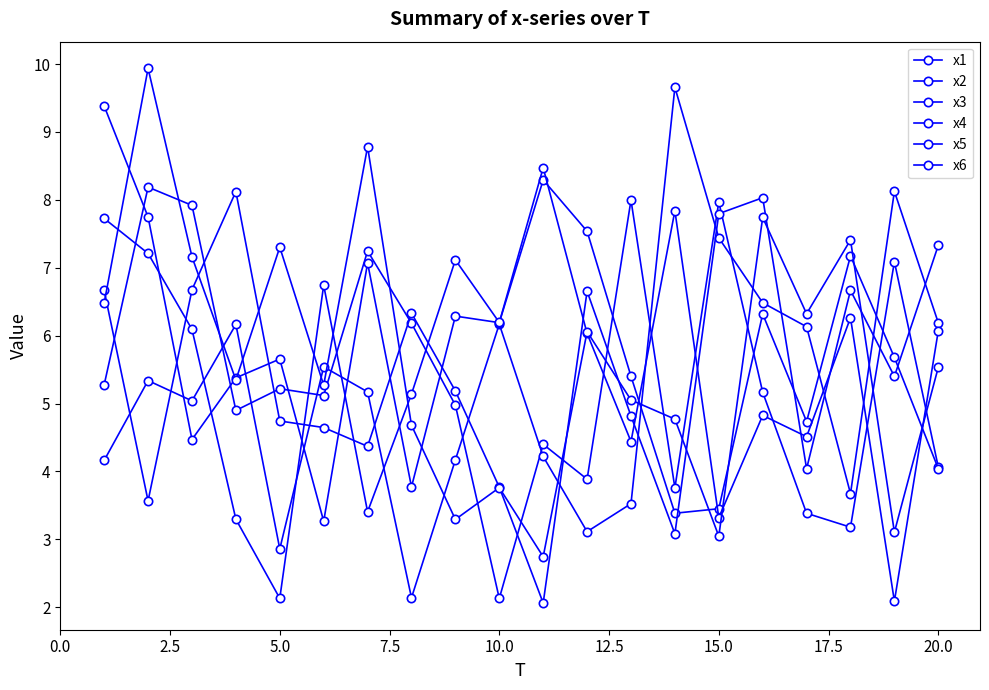

How many lines are shown in the chart?

6